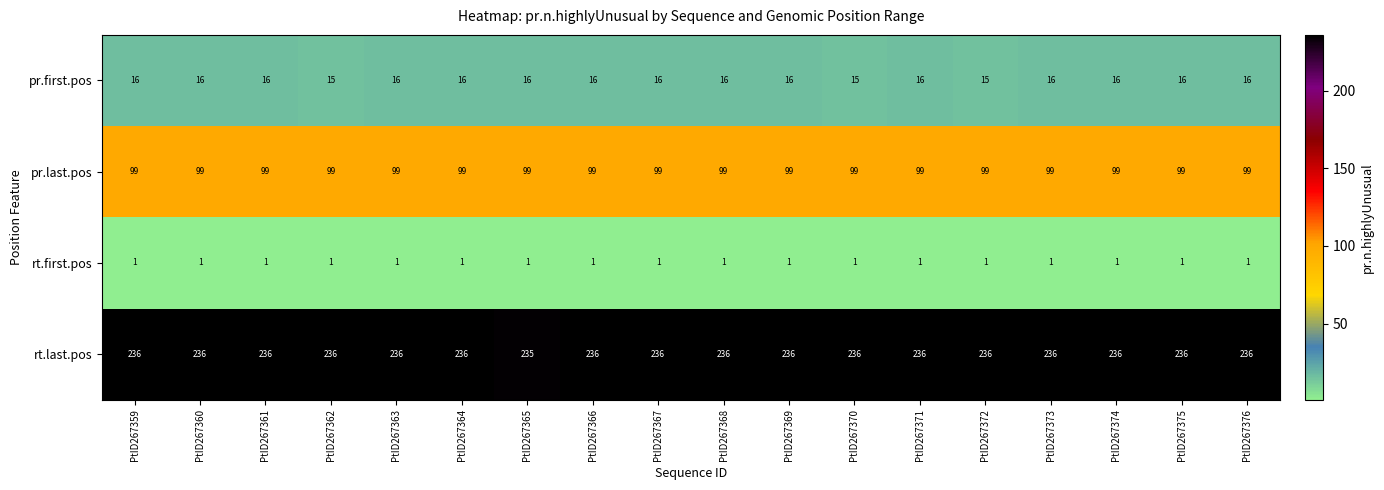

What is the spread (max minus min) of values at PtID267372?

235